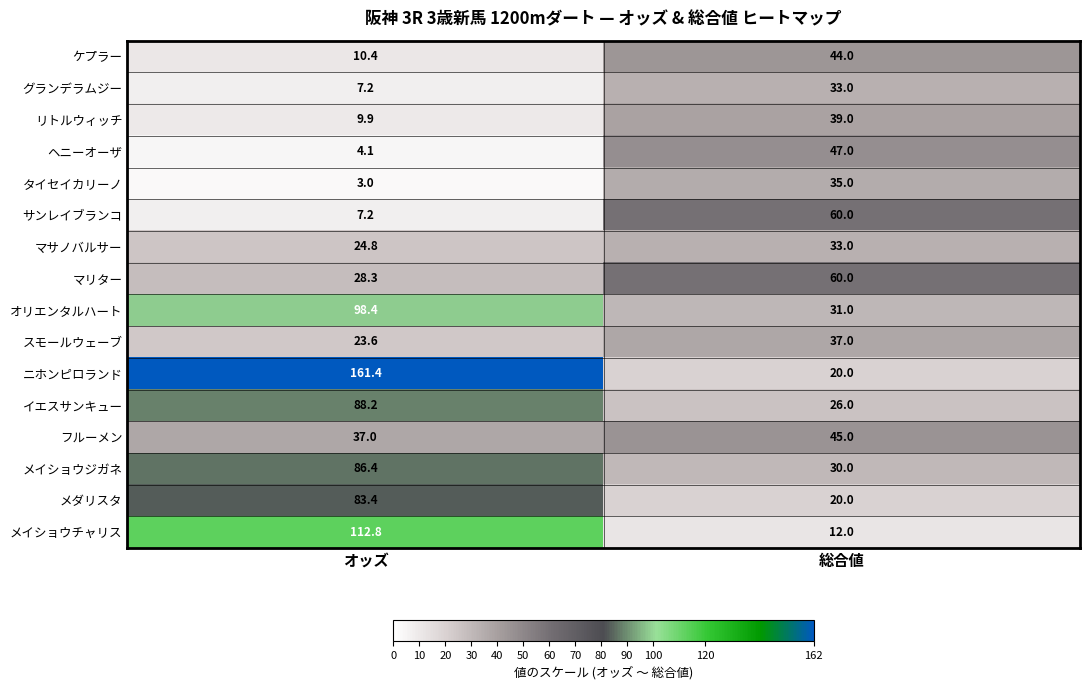

Count the number of data series in this chart.

16